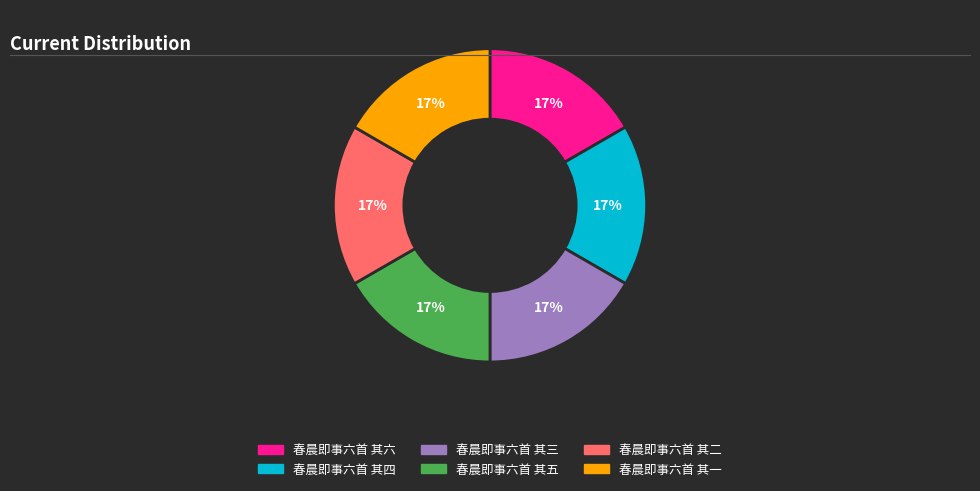

What is the ratio of the value at 春晨即事六首 其三 to the value at 春晨即事六首 其六?

1.0